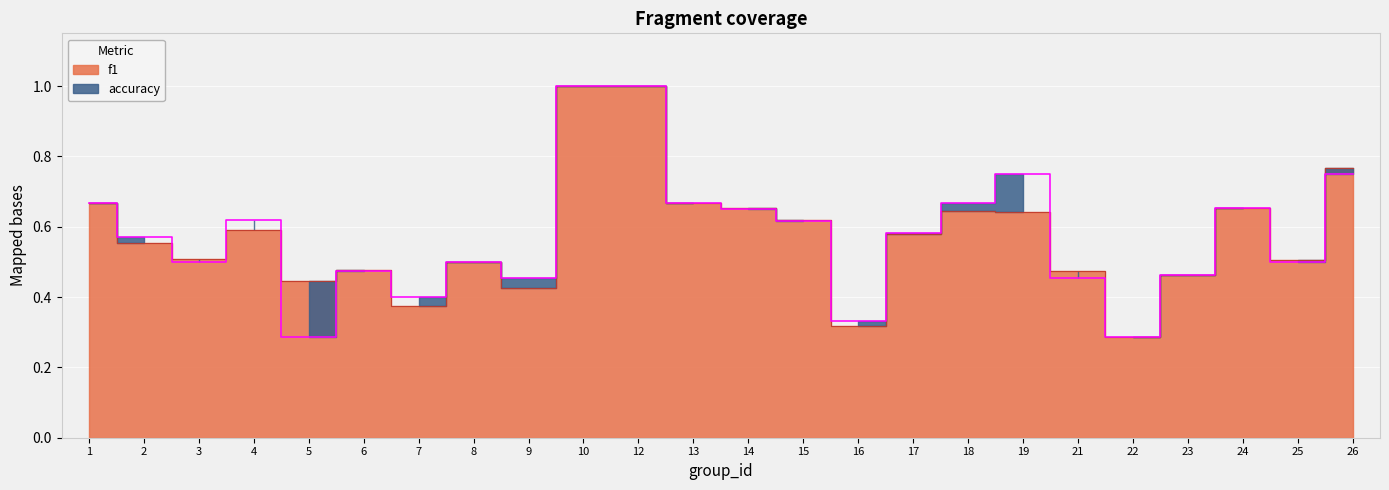

Which has a higher value, 26 or 7?

26